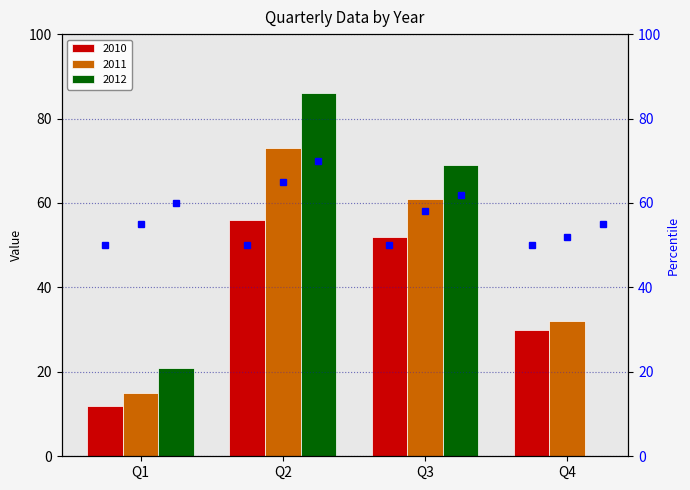

The 2010 series shows 56 at Q2. True or false?

True